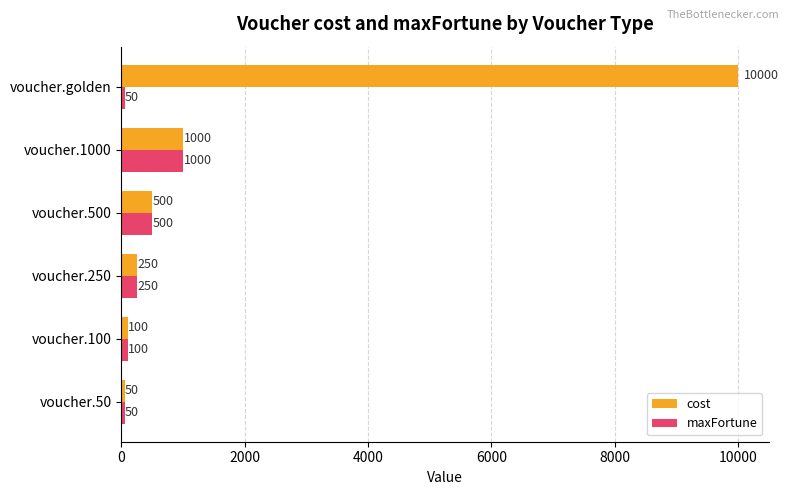

Which series has the largest total across all categories?

cost